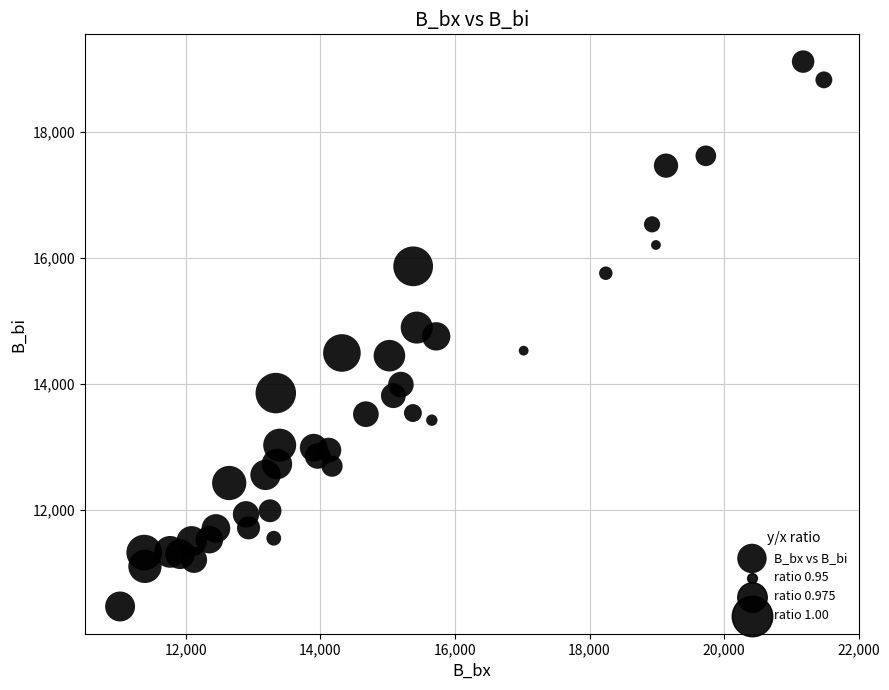

What is the range of Y values (max minus min)?

8648.9